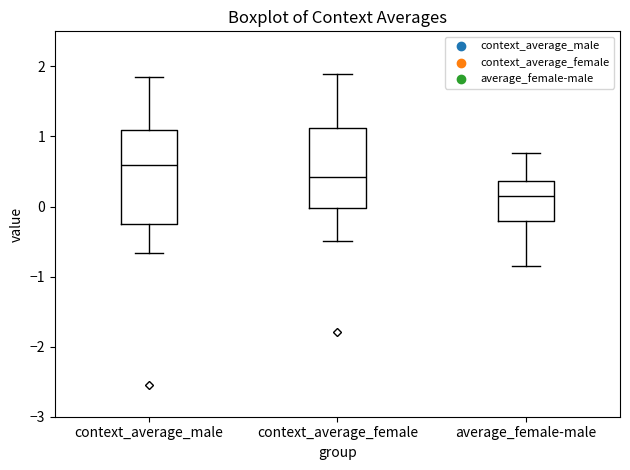

Reading left to right, transcribe this box plot: for each box, give where its median line is, the range the box spans, and where its two whiskers end, as read against the y-axis. The values are not printed on the chart, so give them approximately, as read against the axis.

context_average_male: median 0.6, box -0.2 to 1.1, whiskers -0.7 to 1.9
context_average_female: median 0.4, box 0.0 to 1.1, whiskers -0.5 to 1.9
average_female-male: median 0.2, box -0.2 to 0.4, whiskers -0.8 to 0.8